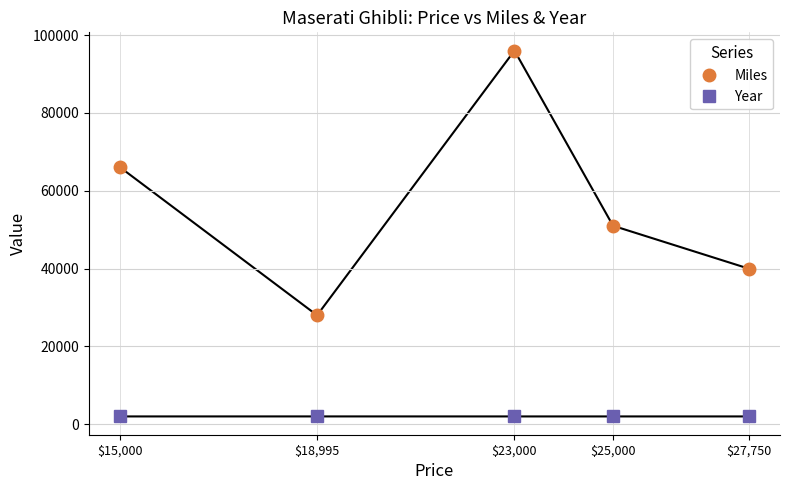

Which series changed the most between $15,000 and $23,000?

Miles